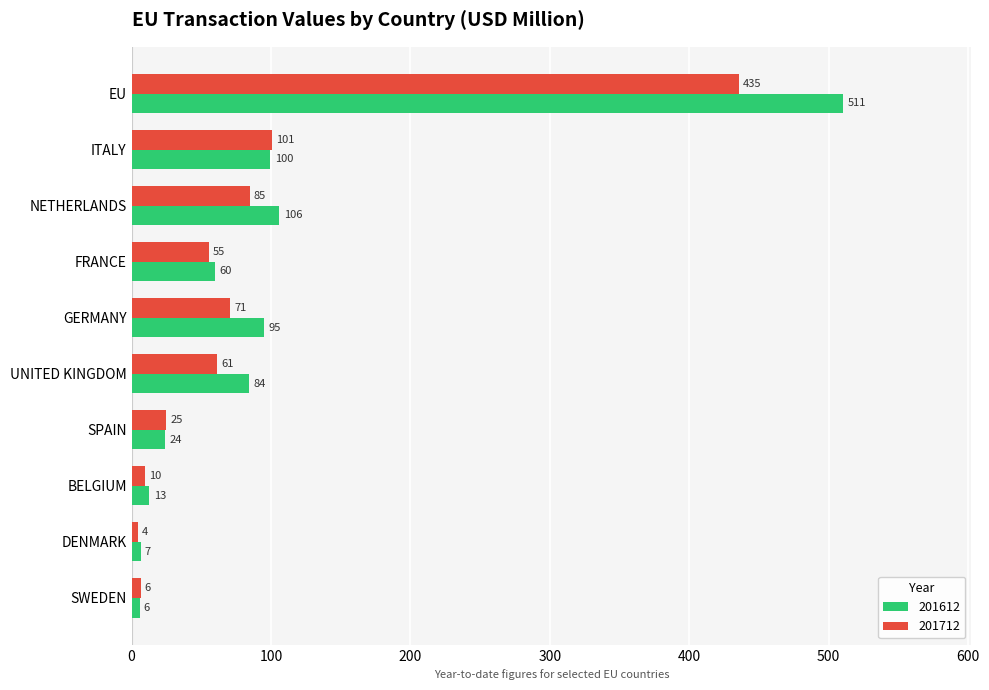

How many data points in 201712 are above 61?

5